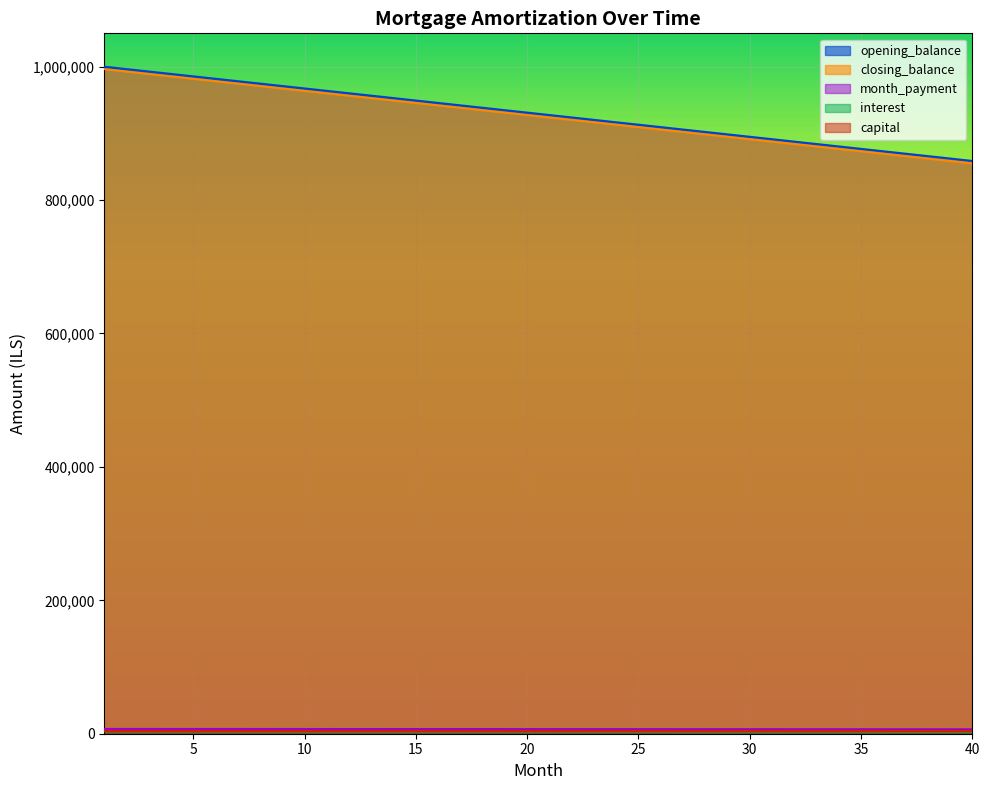

Is the value of opening_balance at 31 greater than the value of closing_balance at 9?

No